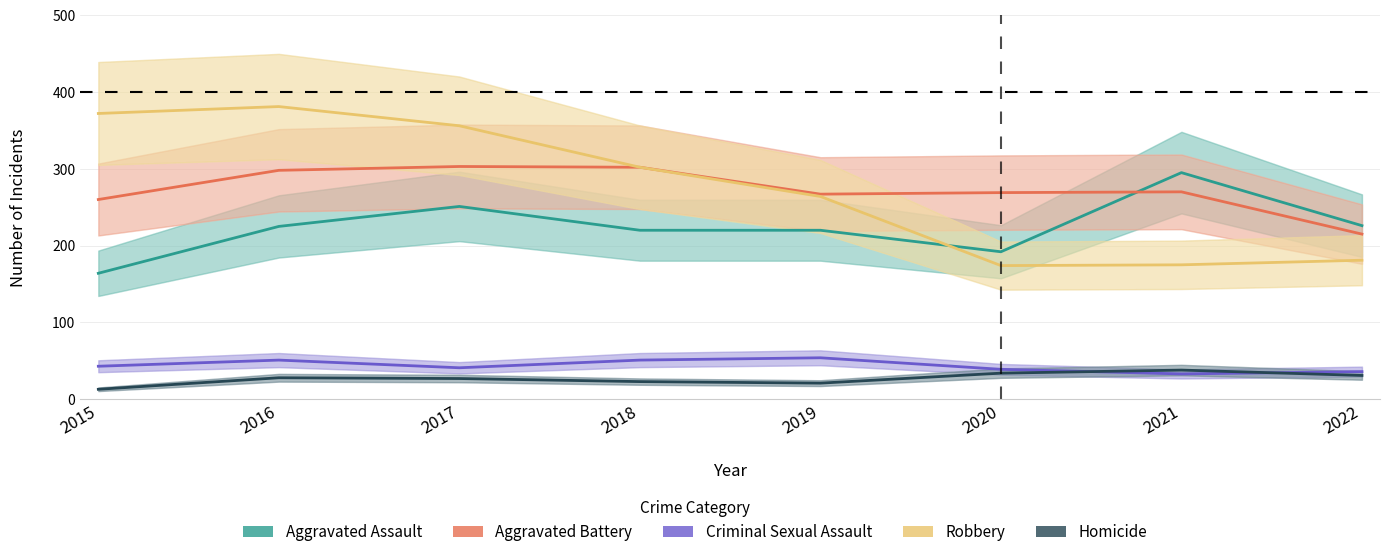

True or false: Homicide has a value of 26 at 2021.

False